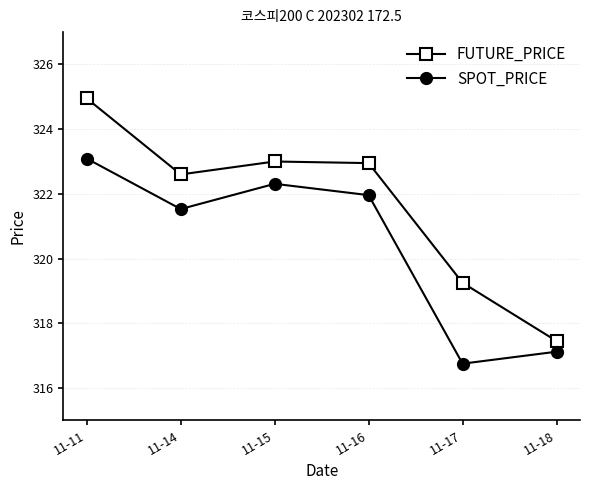

True or false: FUTURE_PRICE has more than 0 interior local peaks.

True